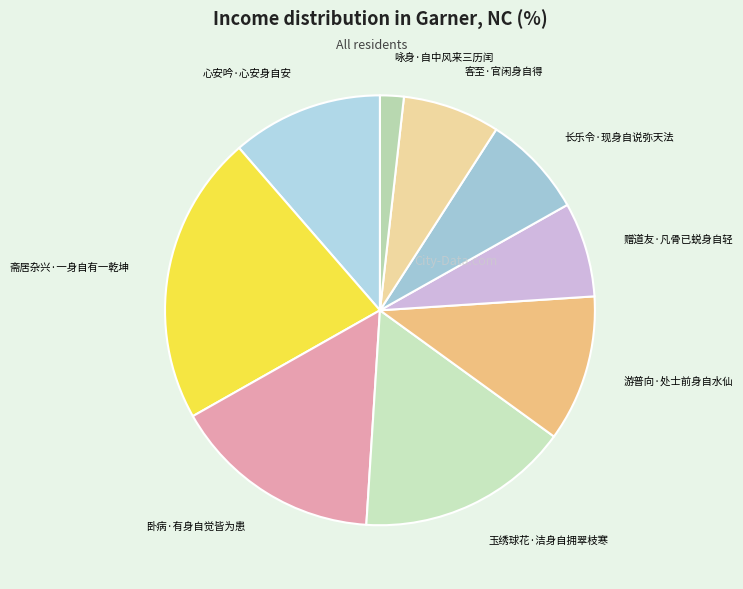

Is the sum of 客至·官闲身自得 and 卧病·有身自觉皆为患 greater than half?

No